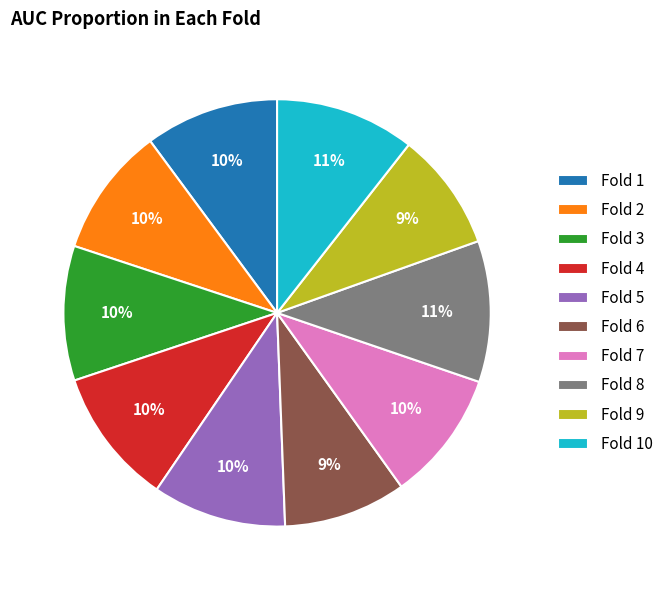

Count the number of slices in the pie.

10